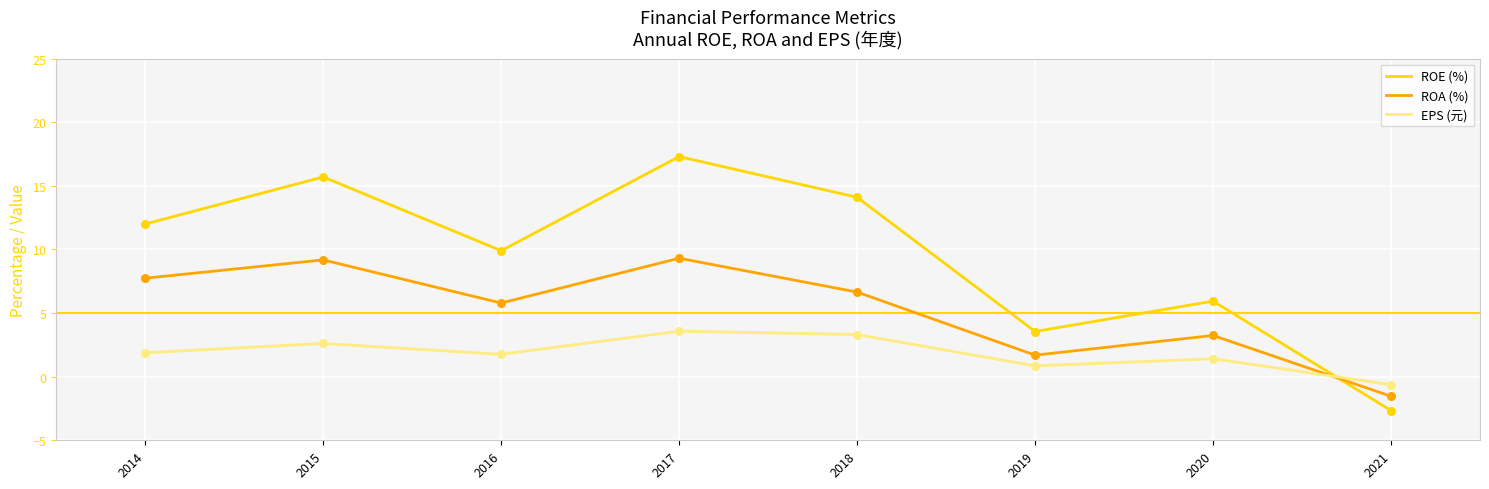

Which series has the largest range (max minus min)?

ROE (%)